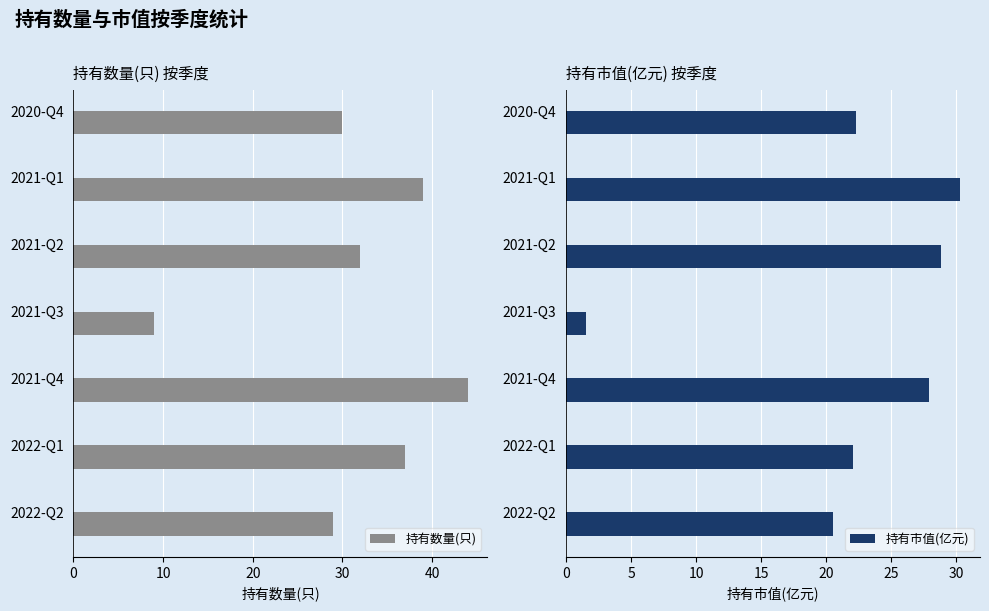

What is the difference between the maximum and second lowest values in the 持有市值(亿元) series?

9.8